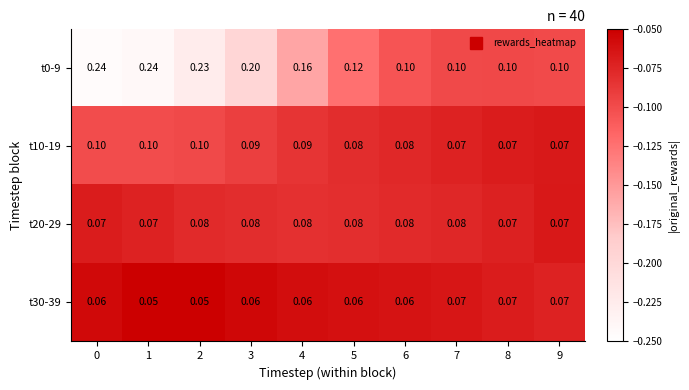

How many series are shown in this chart?

4